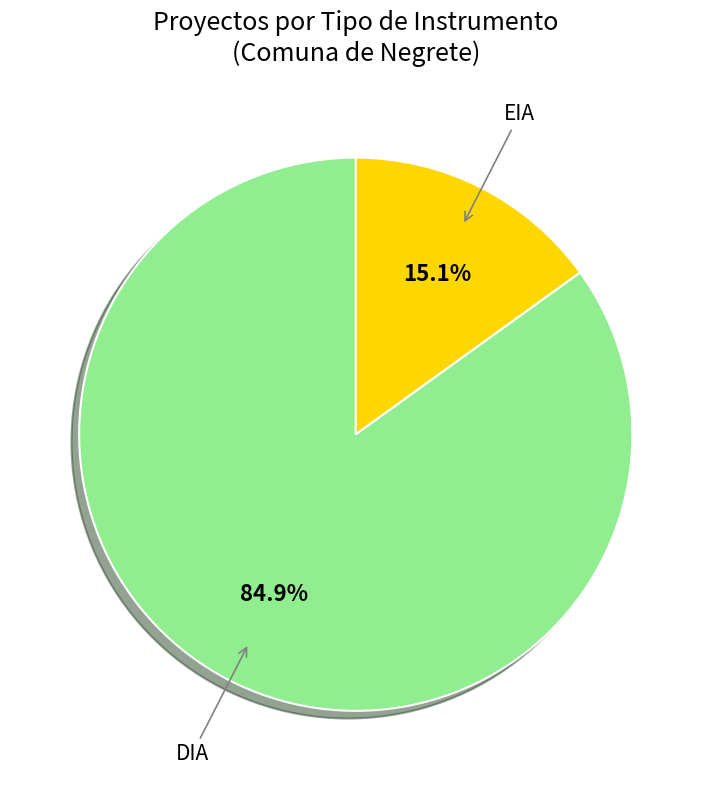

What is the total percentage of EIA and DIA?

100.0%